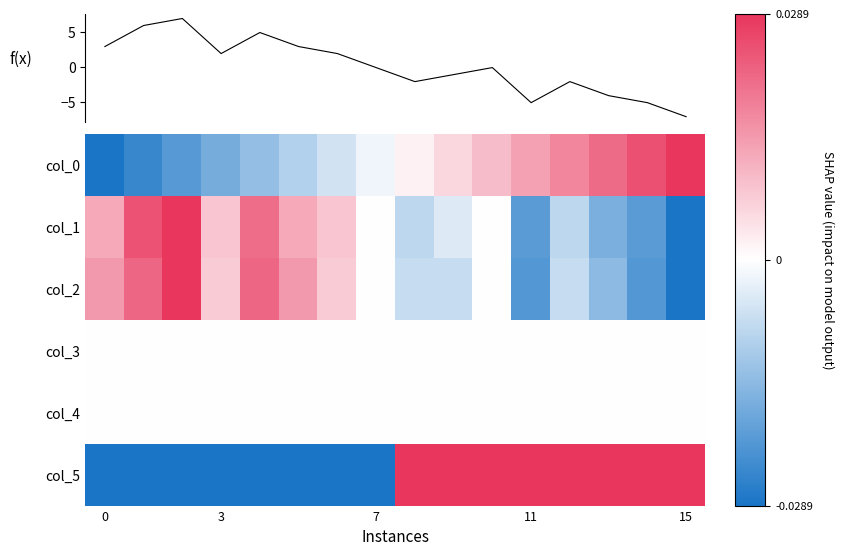

Count the number of categories in the chart.

16